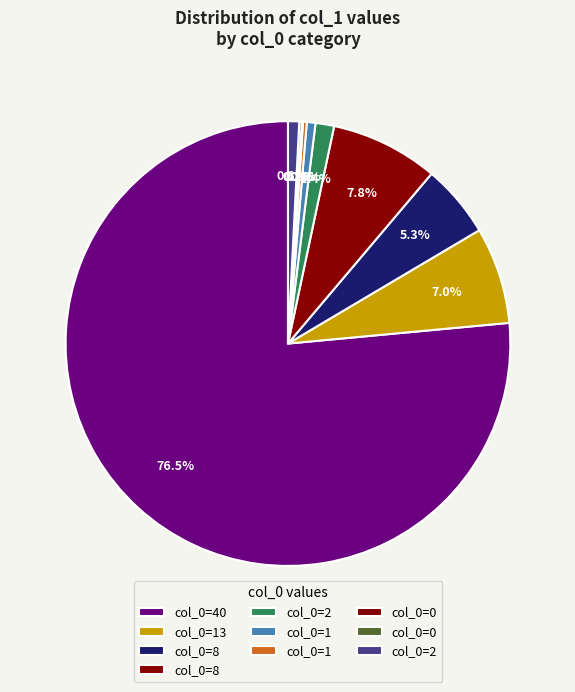

Rank the categories by value from highest to lowest.

40, 8, 13, 8, 2, 2, 1, 1, 0, 0